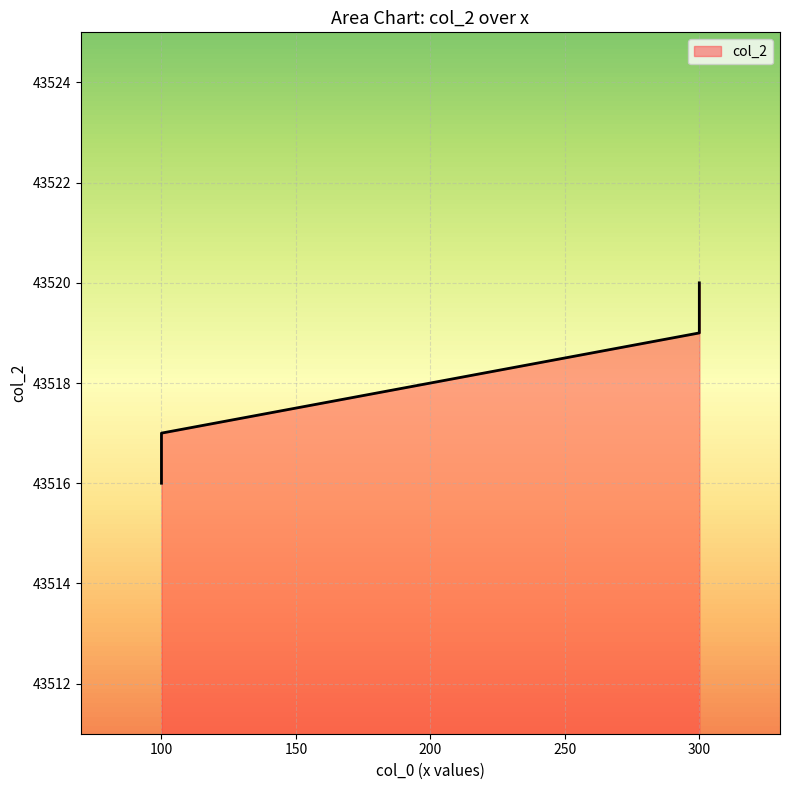

How many lines are shown in the chart?

1